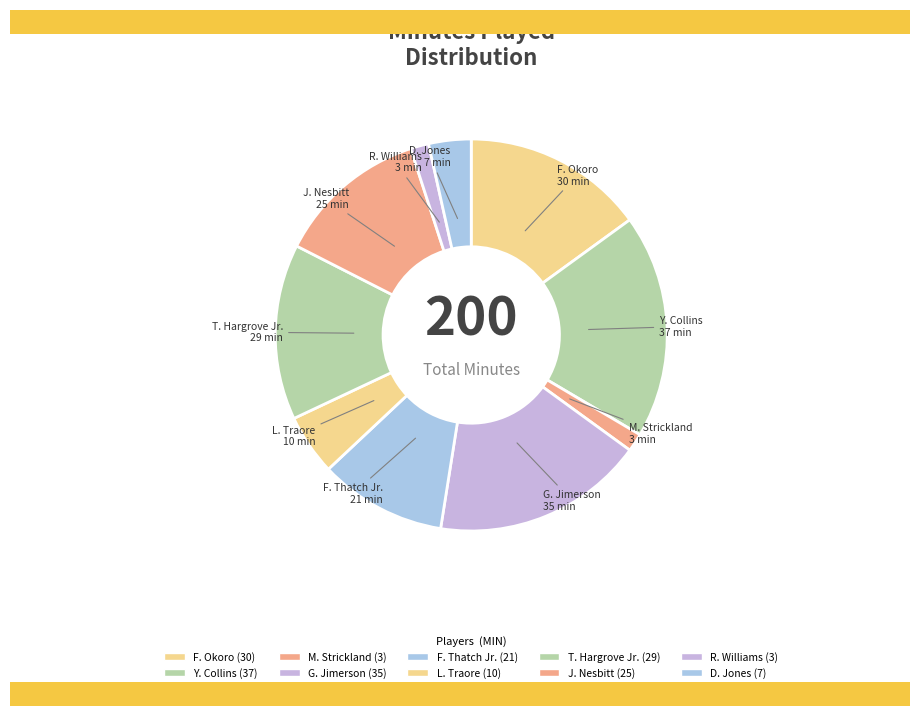

What is the change in value from G. Jimerson to J. Nesbitt?

-10